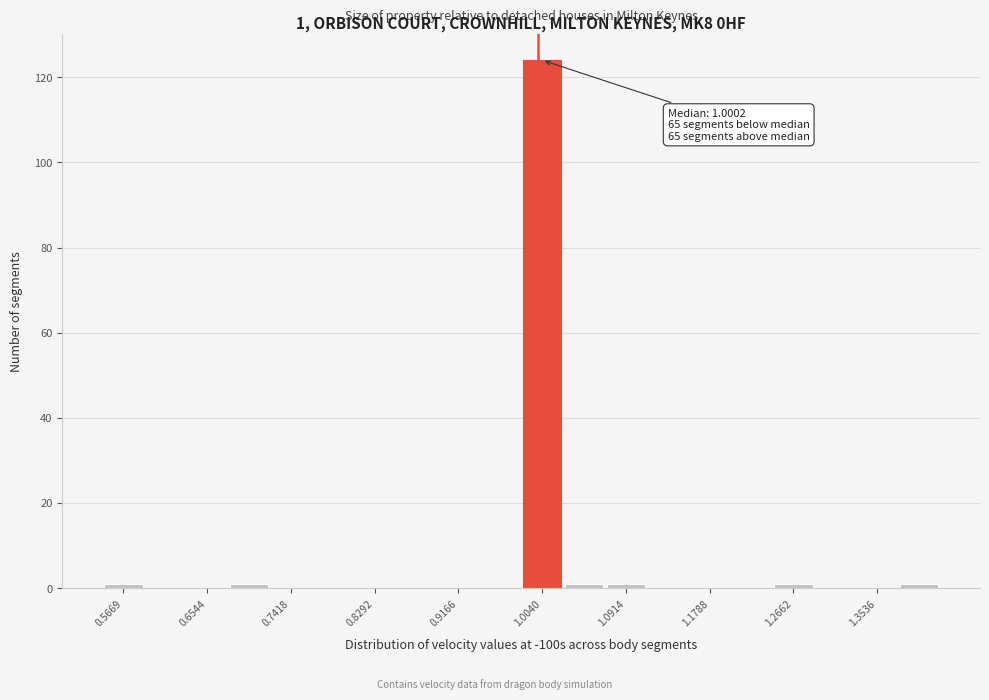

Which range on the x-axis has the tallest bar?

0.98 to 1.03